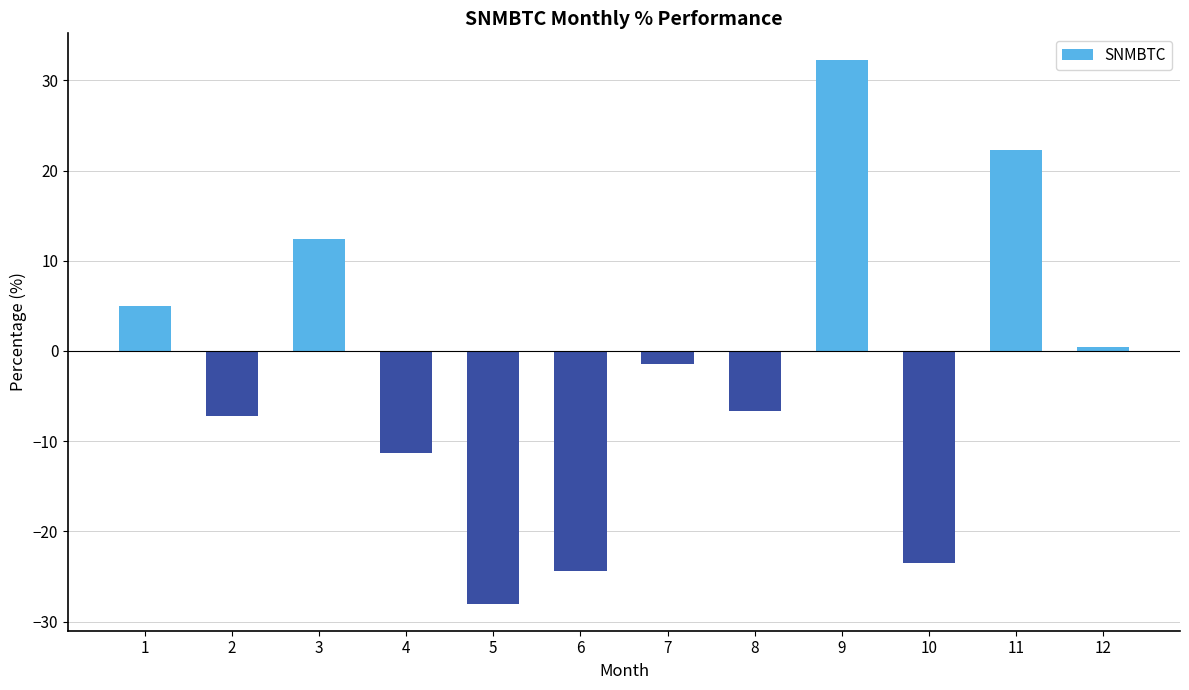

True or false: the data shows 1.1 at 1.

False